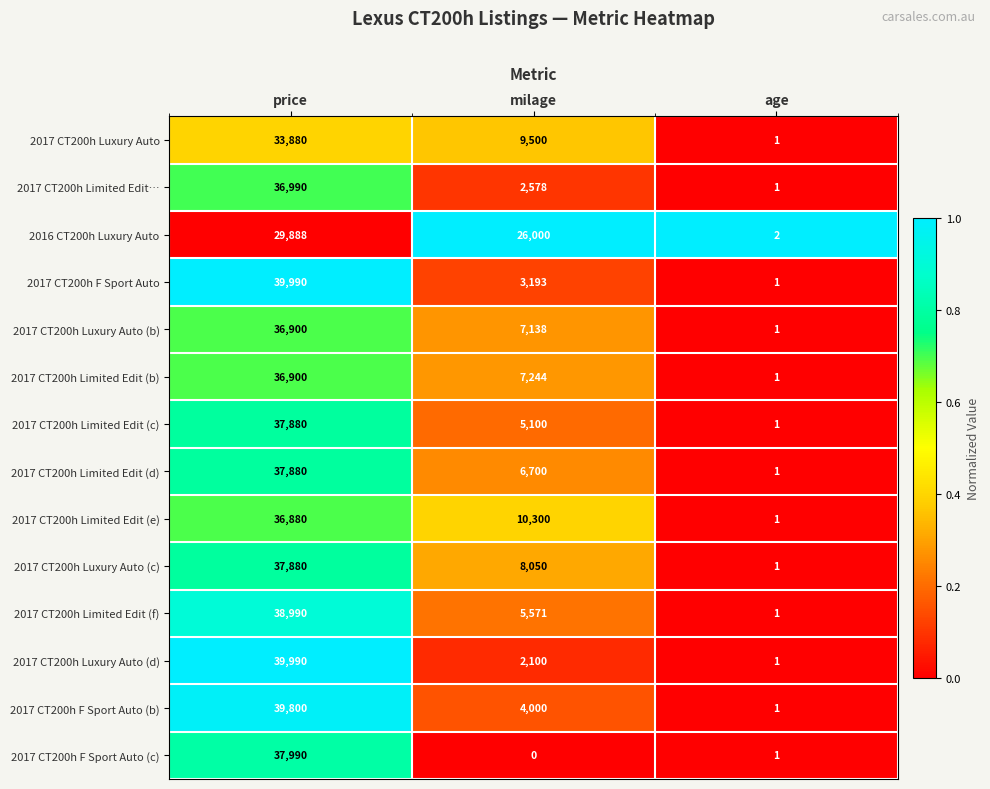

Which series changed the most between price and milage?

2017 CT200h F Sport Auto (c)